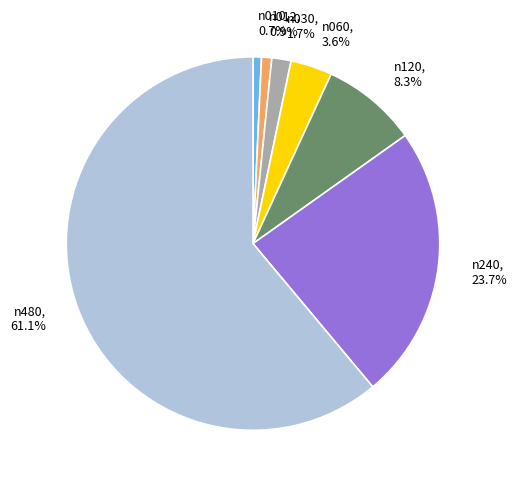

Approximately how many times larger is the value at n240, 23.7% compared to n480, 61.1%?

0.4